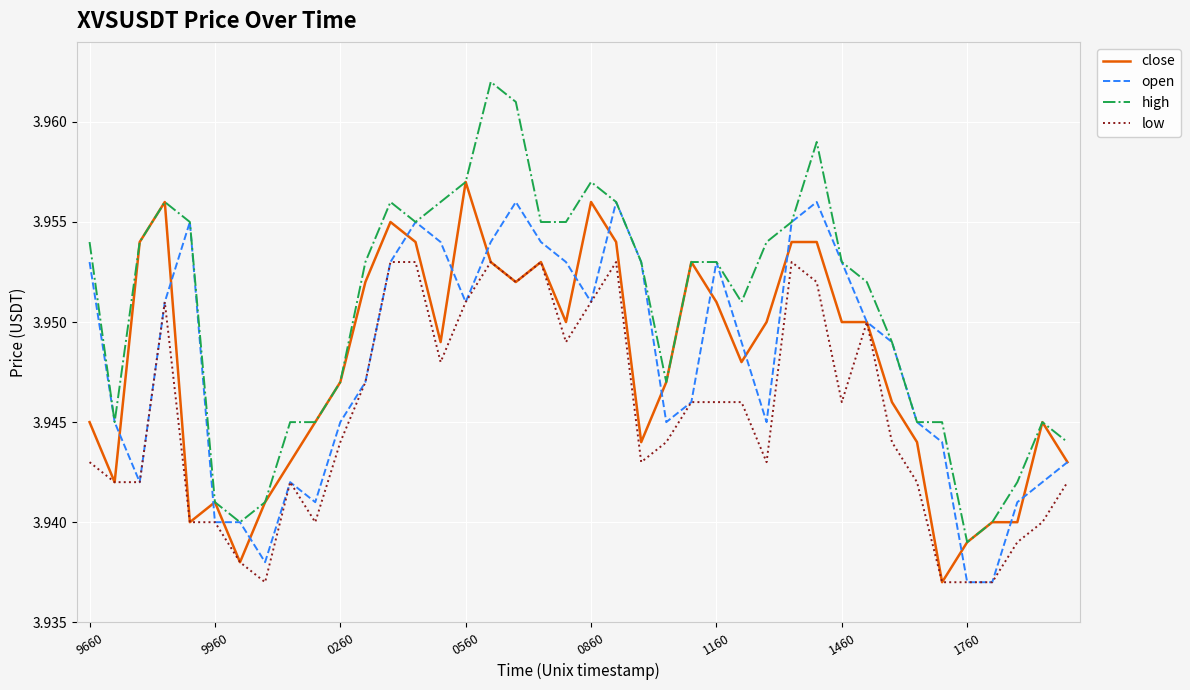

Which series has the largest total across all categories?

high